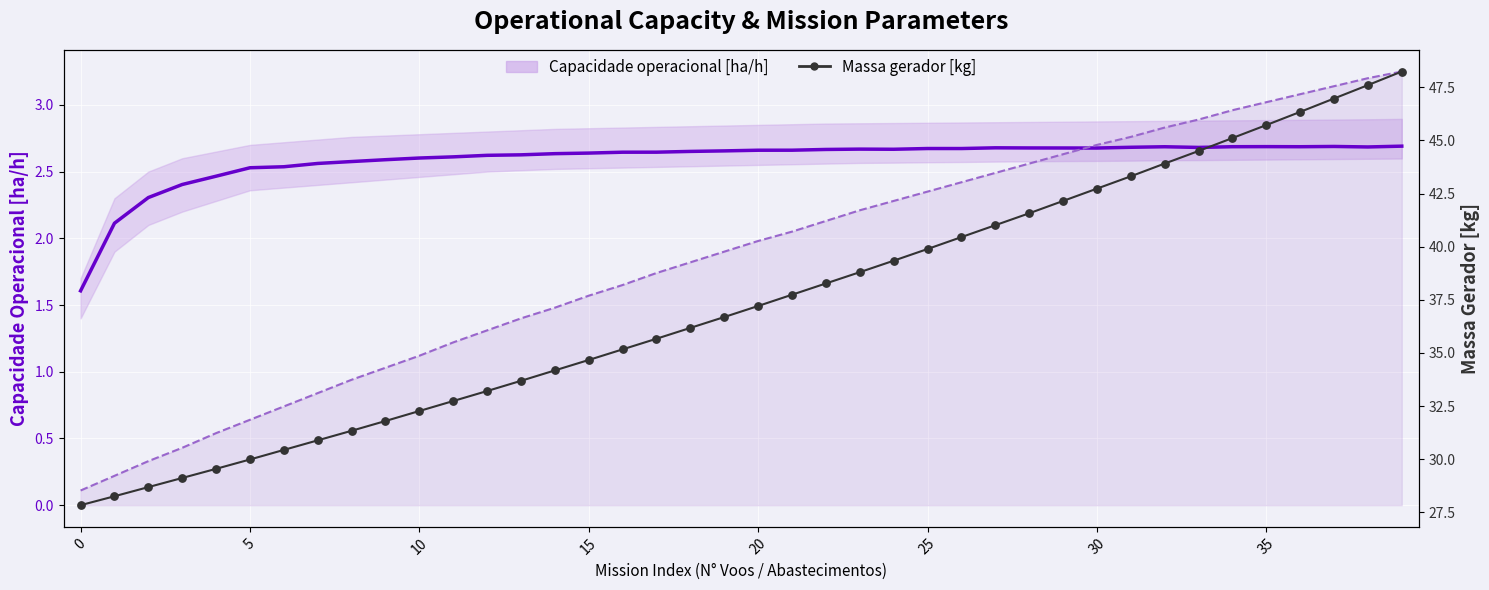

At how many categories does at least one series exceed 7?

40